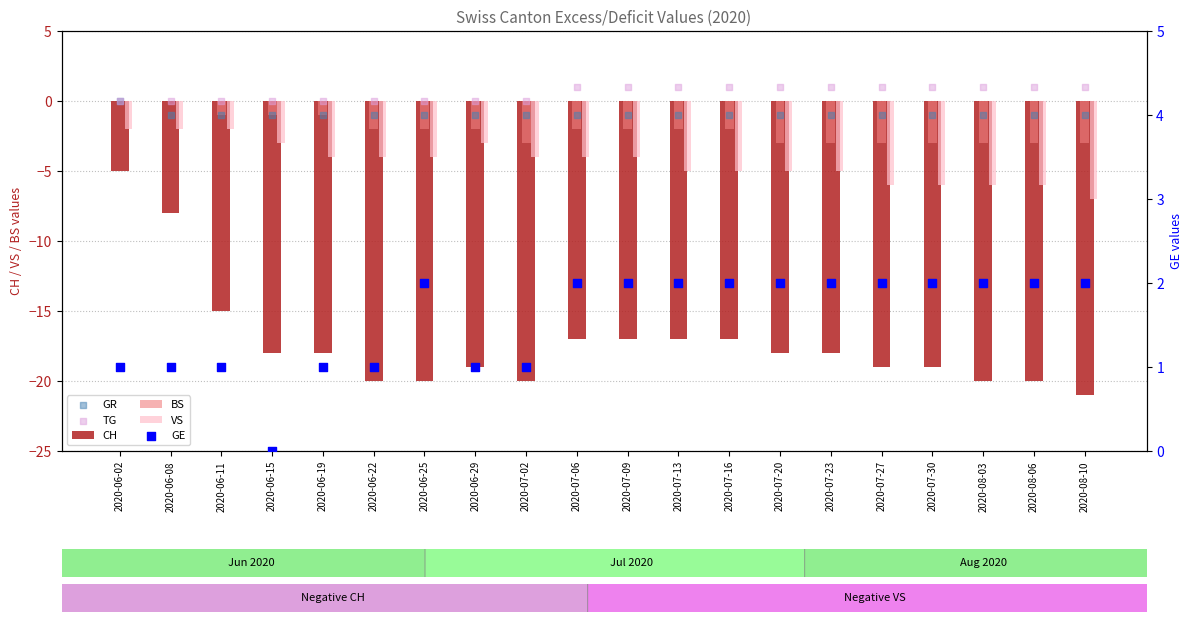

Which series contains the highest Y value?

GE